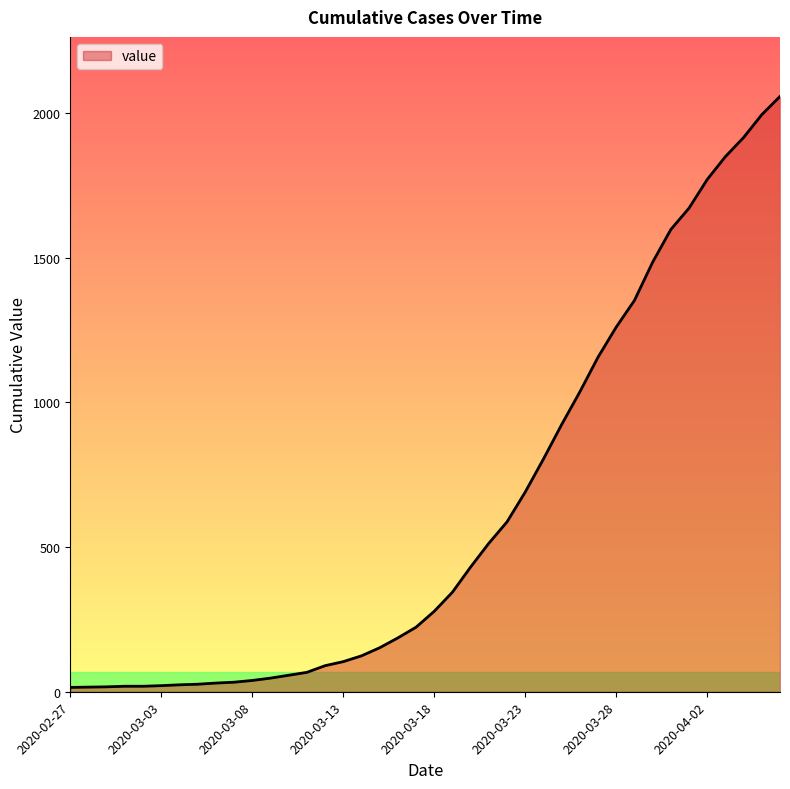

What is the maximum value shown in the chart?

2057